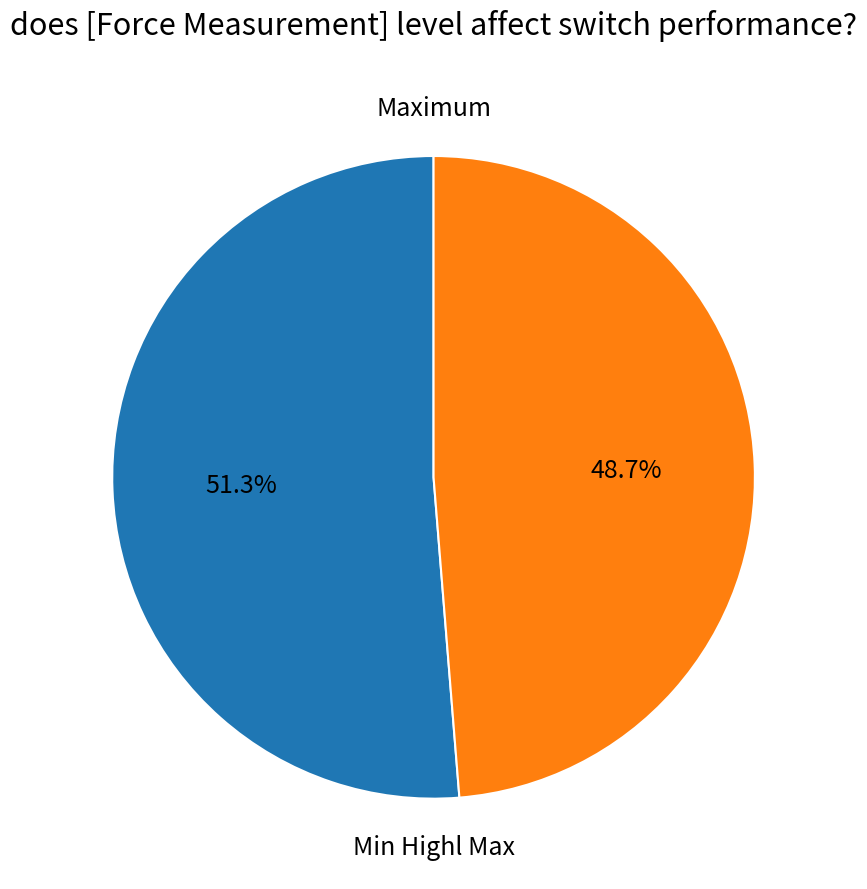

Rank the categories by value from lowest to highest.

Min Highl Max, Maximum